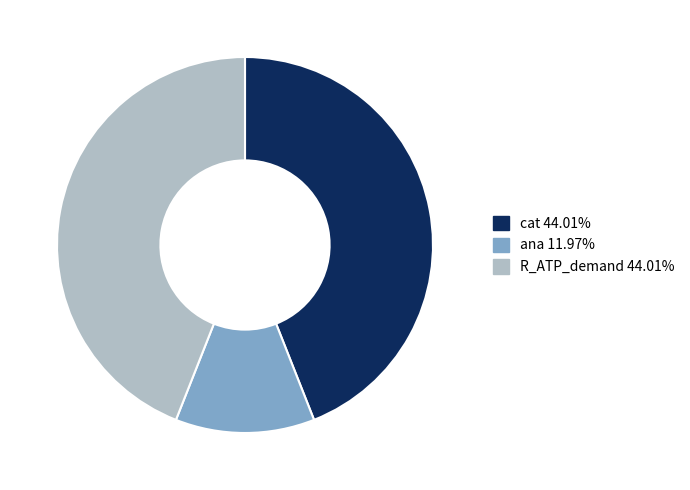

Does R_ATP_demand account for over 50% of the chart?

No